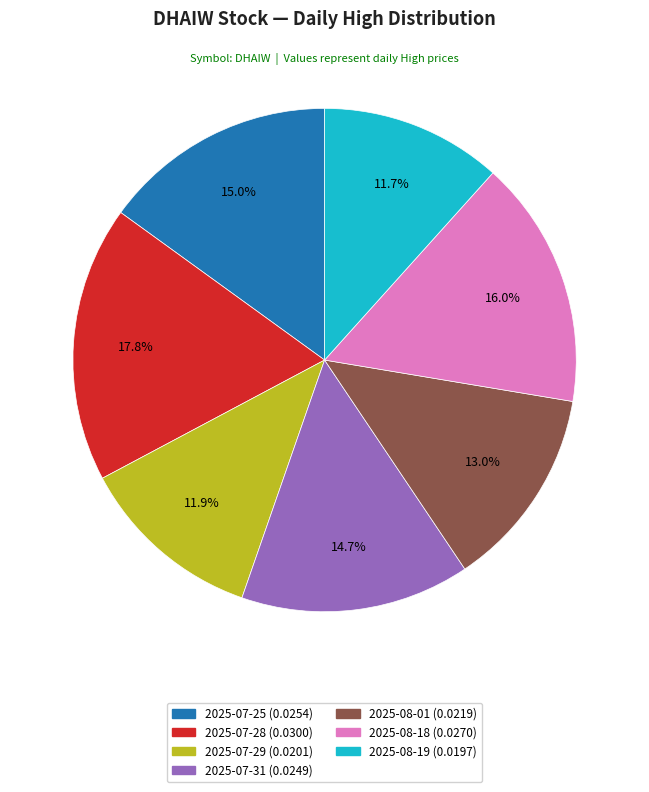

Which has a higher value, 2025-08-01 or 2025-07-28?

2025-07-28